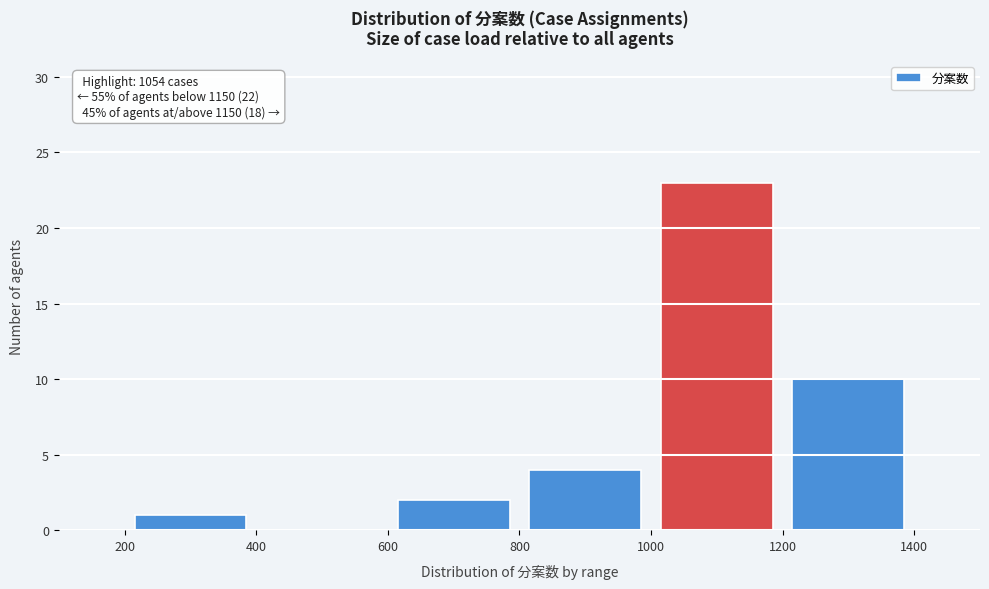

Over which range of the x-axis is the bar tallest?

1000 to 1200